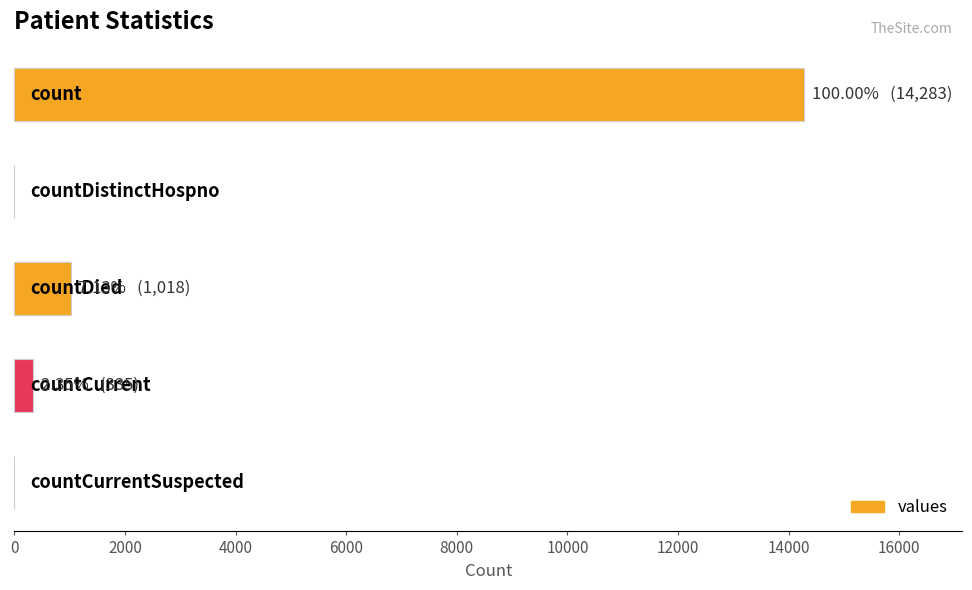

What is the sum of all values?

15636